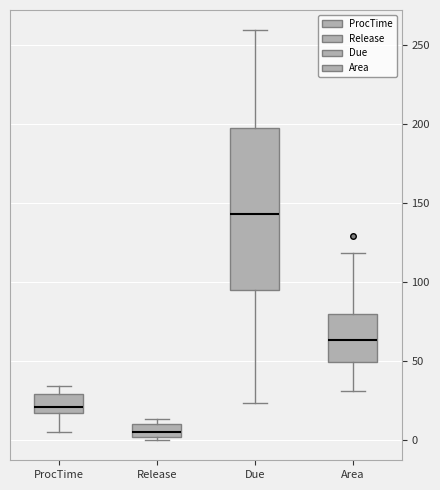

Which box has the lowest median line?

Release